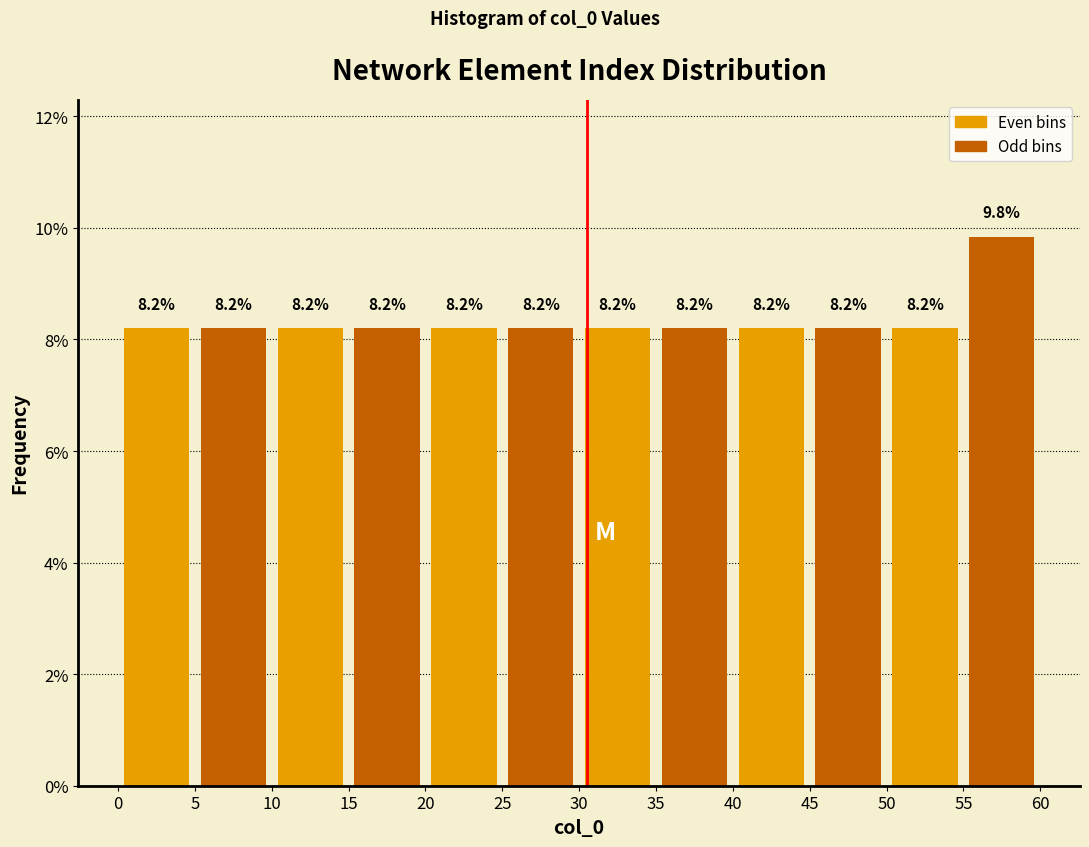

Reading left to right, list every bar in this chart as the range it spans on the x-axis followed by its height.

0 to 5: 8.2
5 to 10: 8.2
10 to 15: 8.2
15 to 20: 8.2
20 to 25: 8.2
25 to 30: 8.2
30 to 35: 8.2
35 to 40: 8.2
40 to 45: 8.2
45 to 50: 8.2
50 to 55: 8.2
55 to 60: 9.8